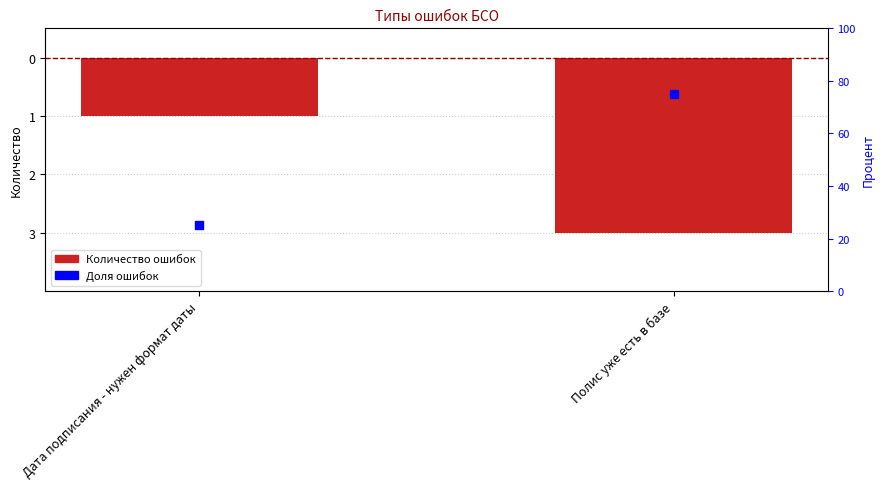

At which category is the sum across all series the highest?

Полис уже есть в базе